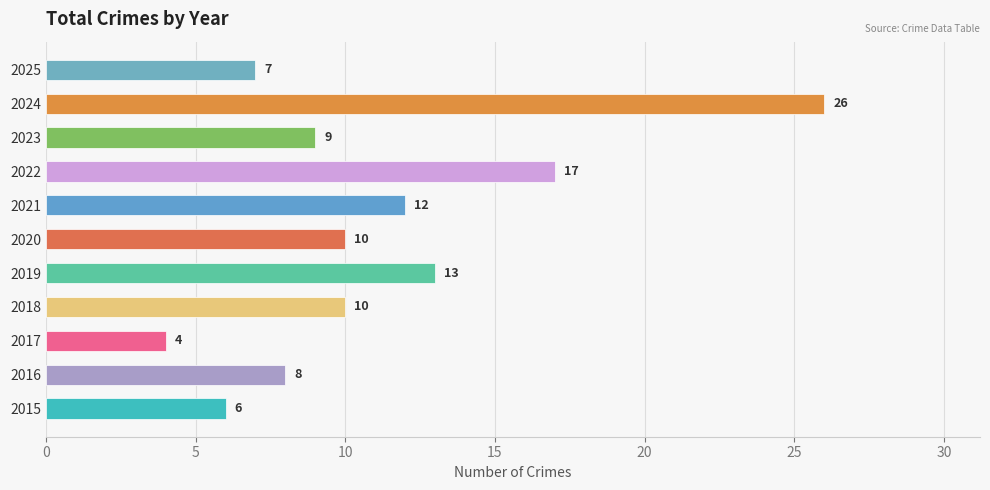

Approximately how many times larger is the value at 2019 compared to 2020?

1.3